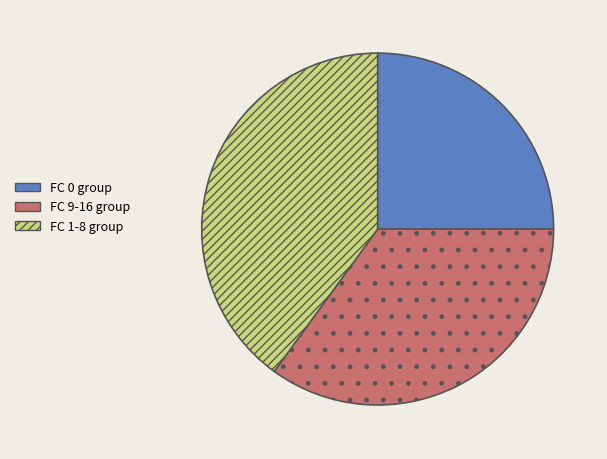

Does any single category account for the majority?

No